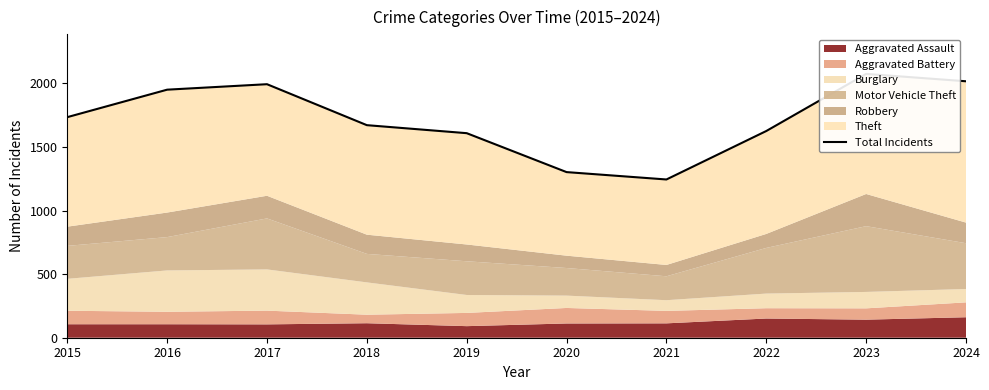

What is the average value?

1722